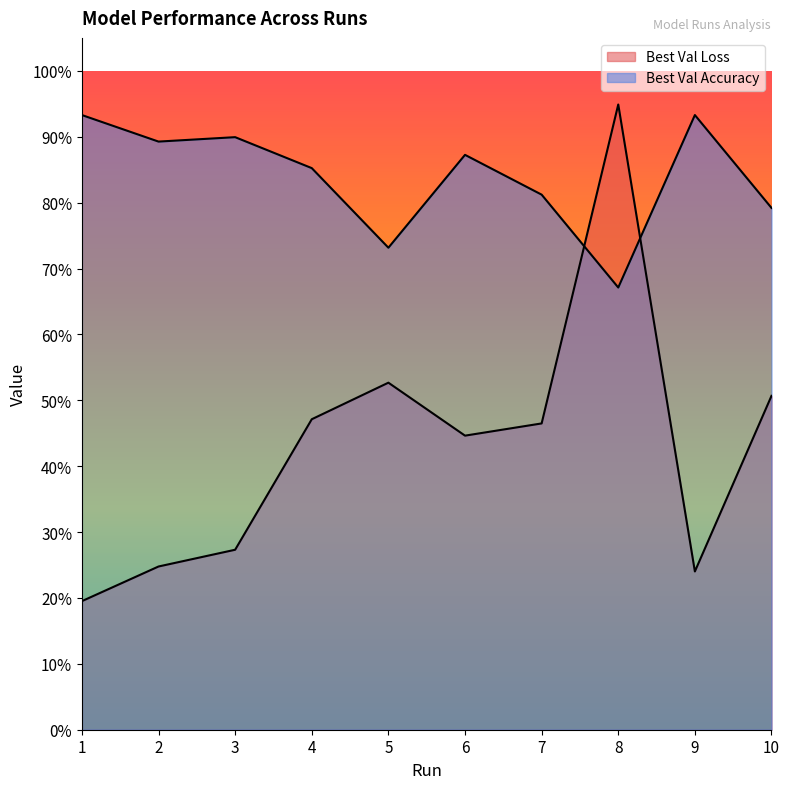

What is the total value across all series at 7?

1.3